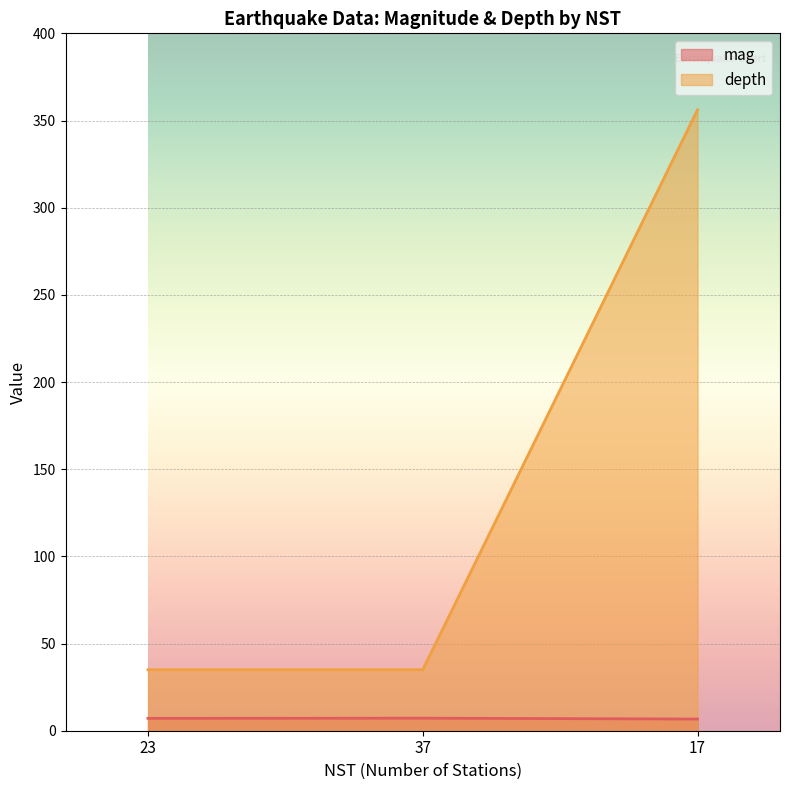

Reading left to right, extract all data points from this chart.

mag: 7.1	7.2	6.7
depth: 35.0	35.0	356.2